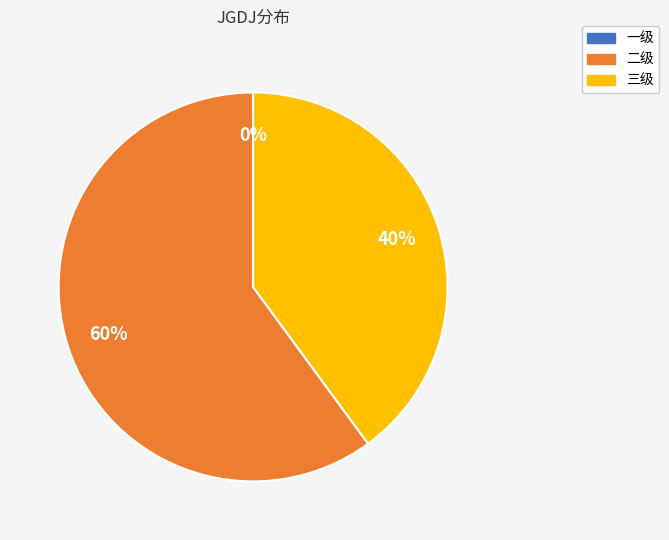

To the nearest percent, what portion does 三级 represent?

40%